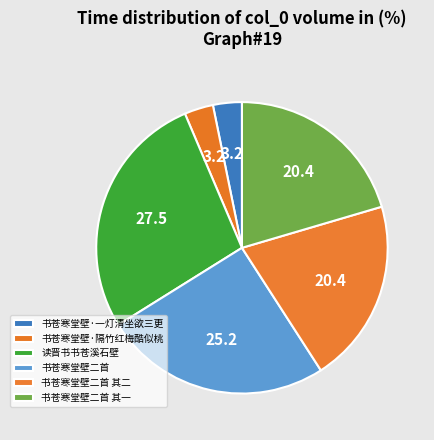

What percentage is NOT represented by 读晋书书苍溪石壁?

72.5%